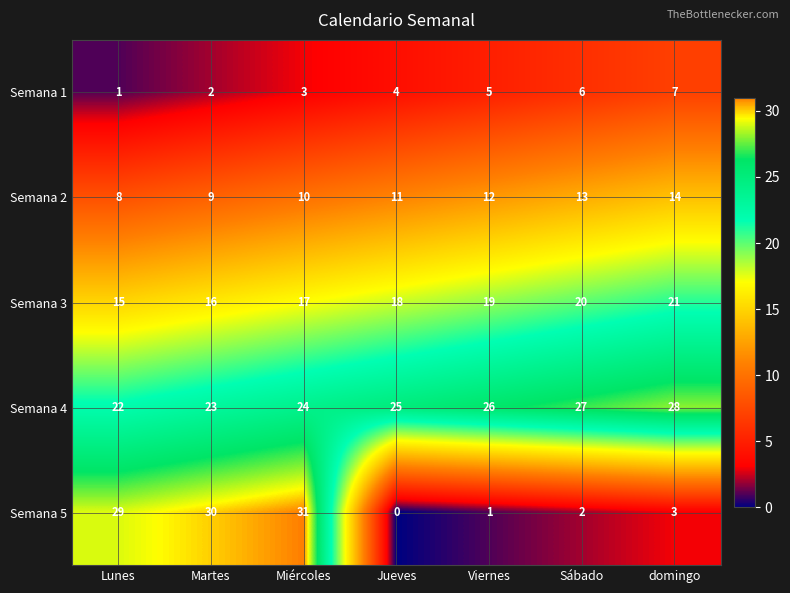

List the series in order of their peak value, lowest first.

Semana 1, Semana 2, Semana 3, Semana 4, Semana 5